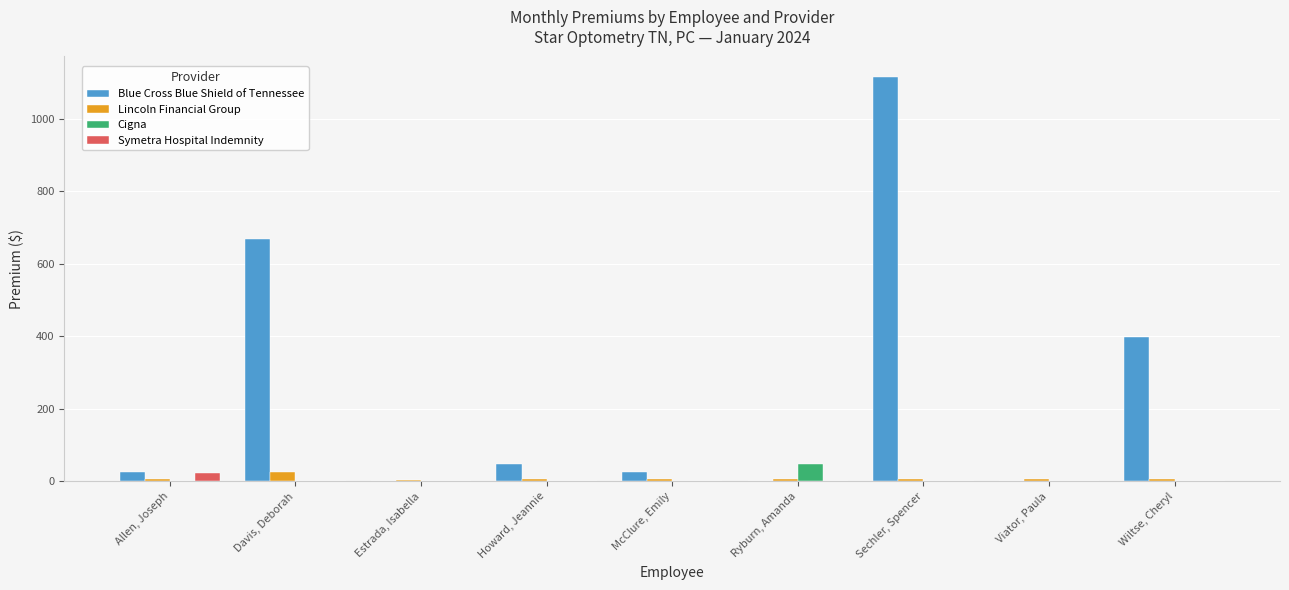

Which series changed the most between McClure, Emily and Ryburn, Amanda?

Cigna